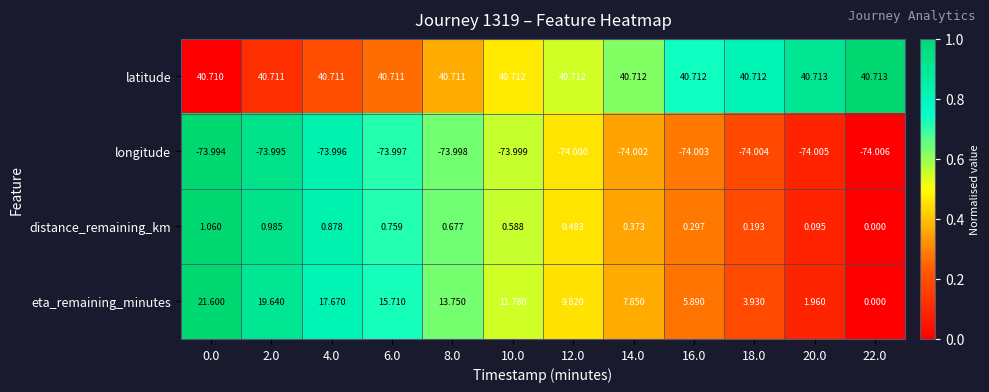

Which series has the largest total across all categories?

latitude